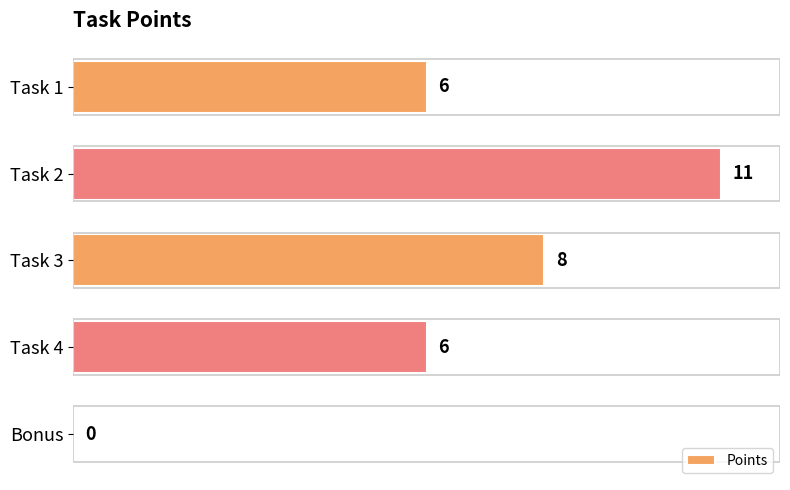

True or false: the data shows 12 at Task 3.

False